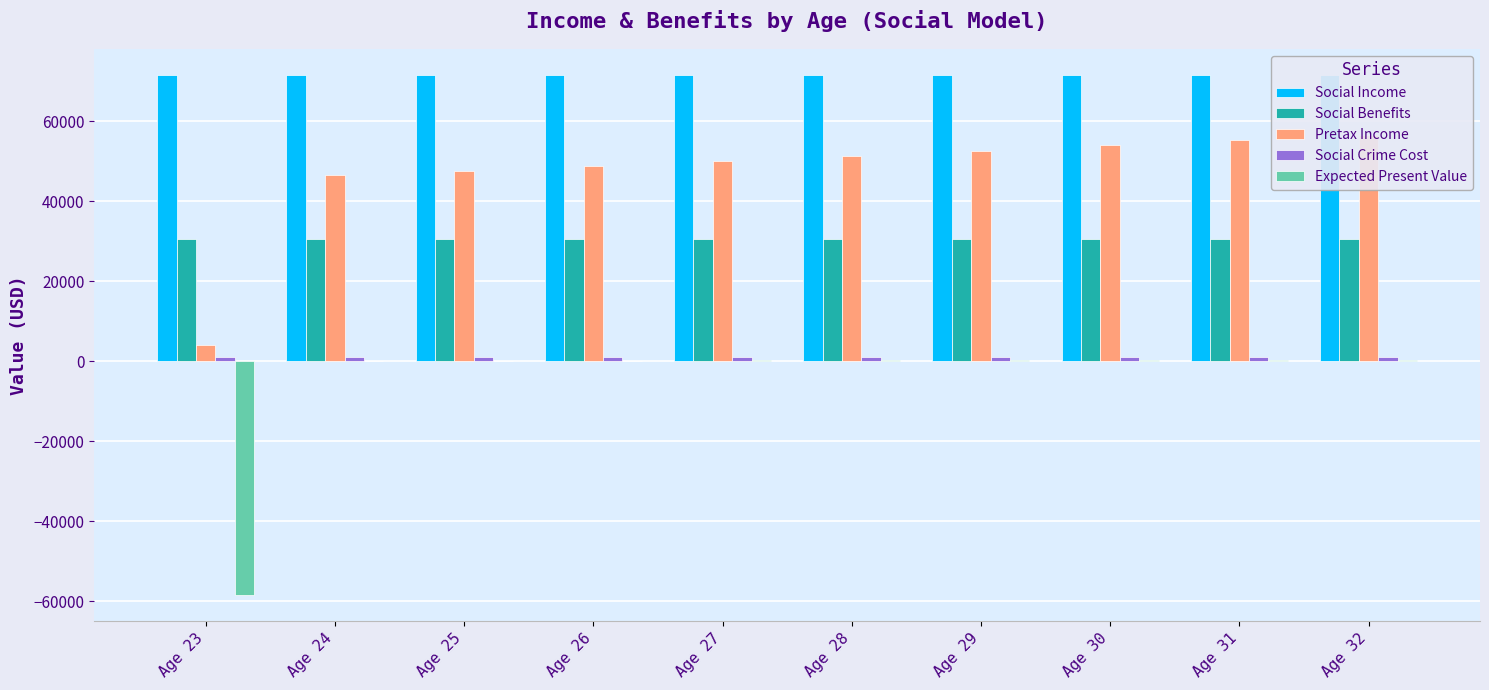

What is the minimum value for Expected Present Value?

-58446.2